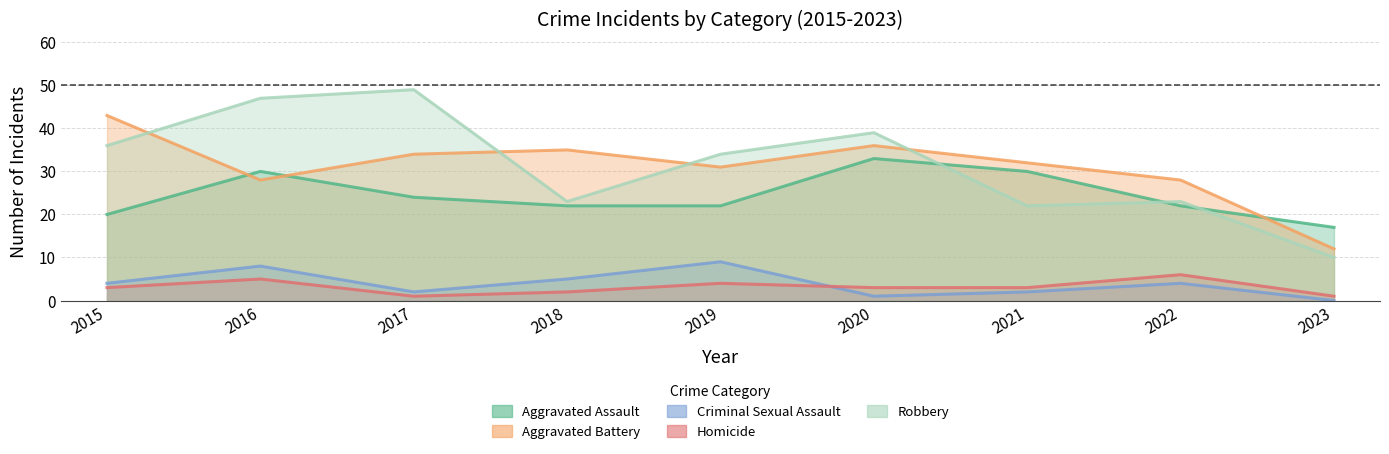

Which label corresponds to the smallest value in the chart?

2023